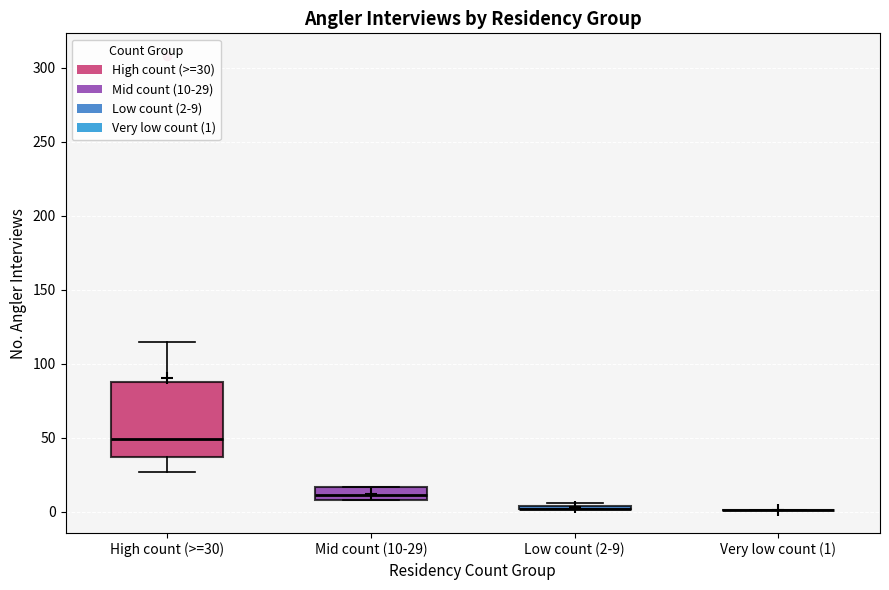

Where is the lower edge of the box for Mid count (10-29) on the y-axis? The values are not printed on the chart, so give them approximately, as read against the axis.

10